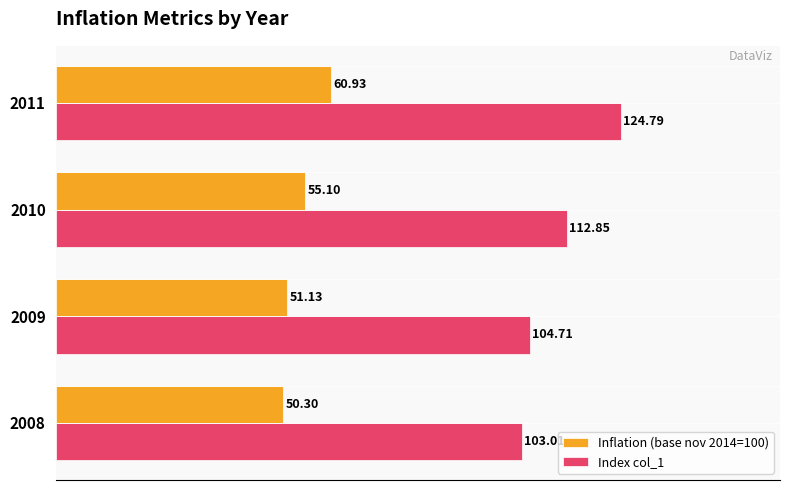

What is the sum of all Inflation (base nov 2014=100) values?

217.5